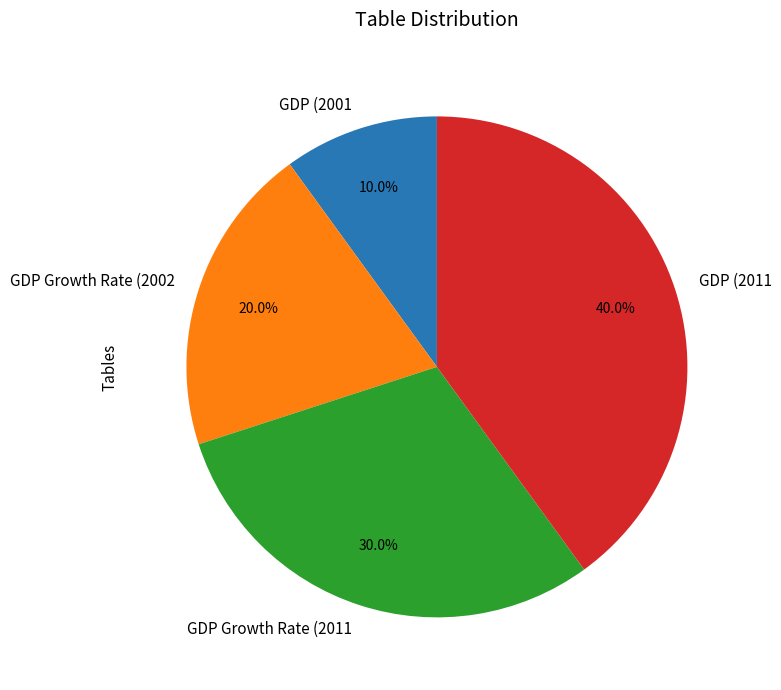

Which has a higher value, GDP (2011 or GDP Growth Rate (2011?

GDP (2011